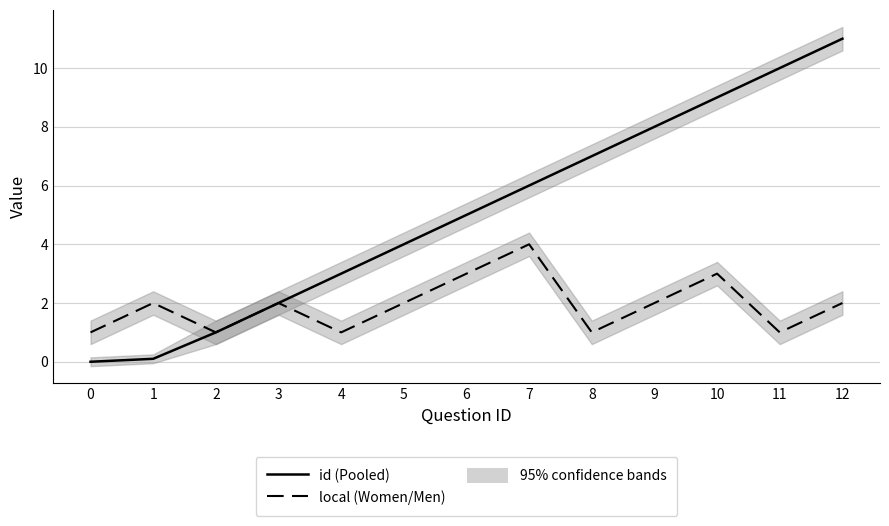

Is the value of id (solid) at 7 greater than the value of local (dashed) at 11?

Yes